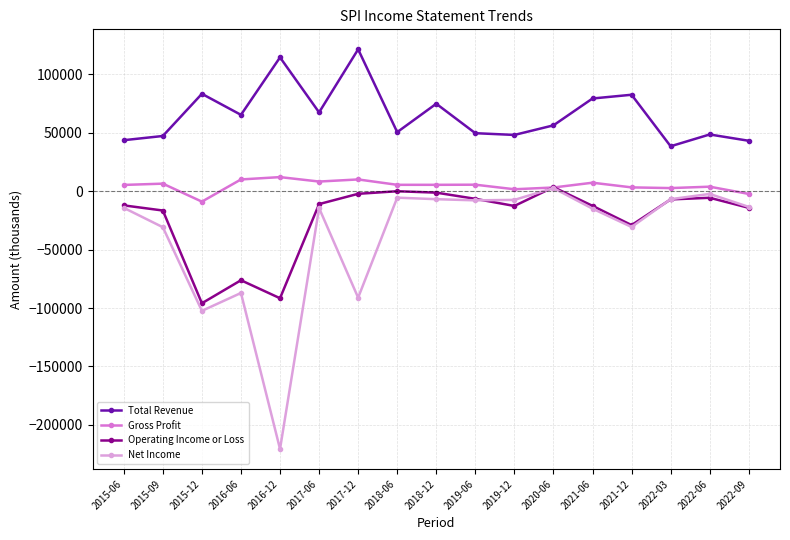

True or false: Total Revenue and Operating Income or Loss cross at least once.

False